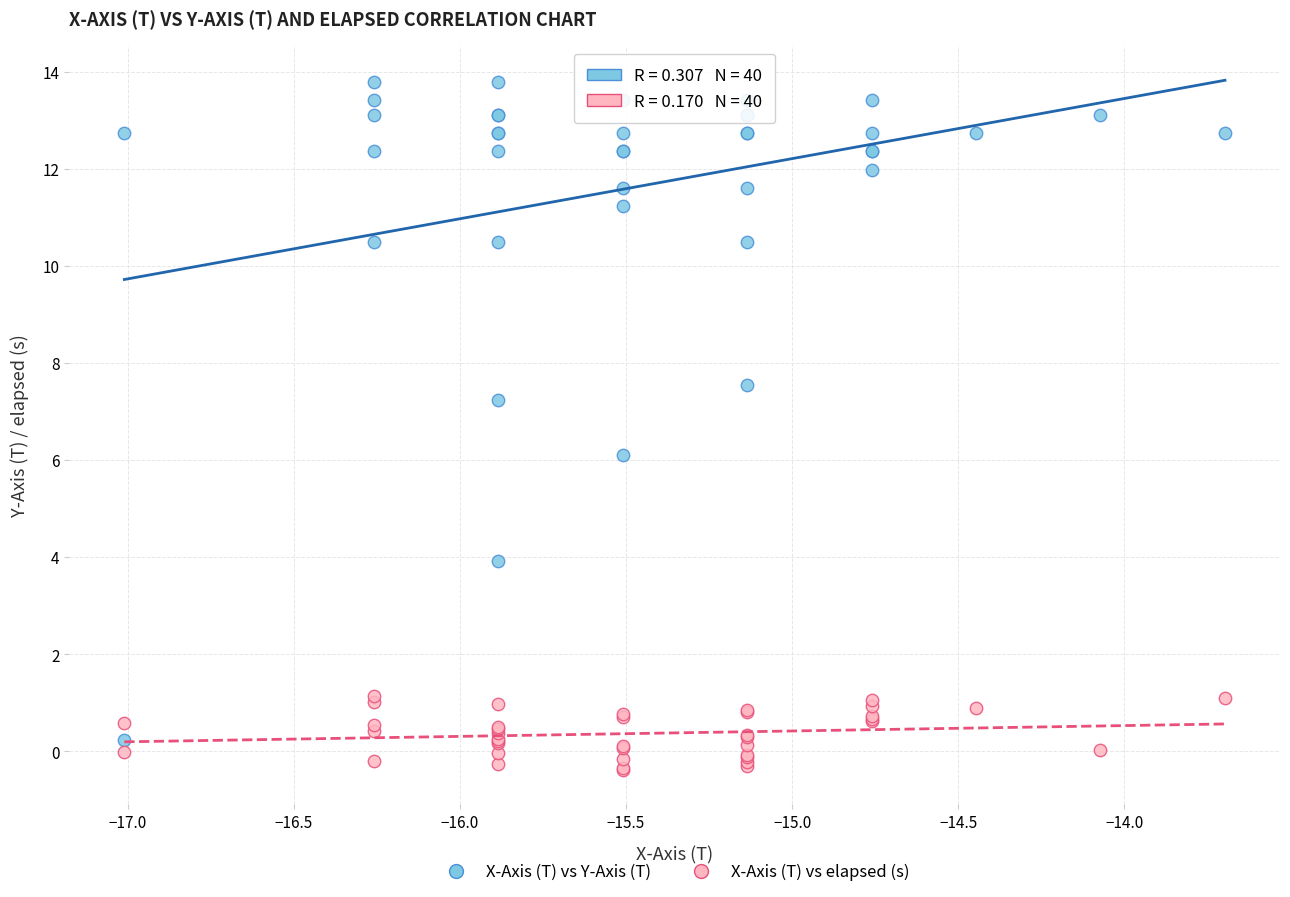

In the X-Axis (T) vs Y-Axis (T) series, what Y value is closest to 7?

7.2